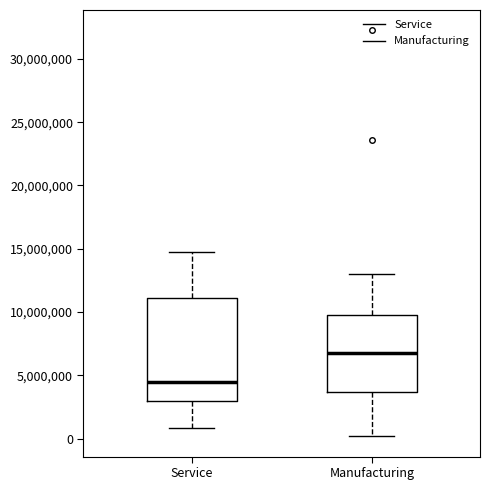

Where does the lower whisker of the box for Service end on the y-axis? The values are not printed on the chart, so give them approximately, as read against the axis.

1000000